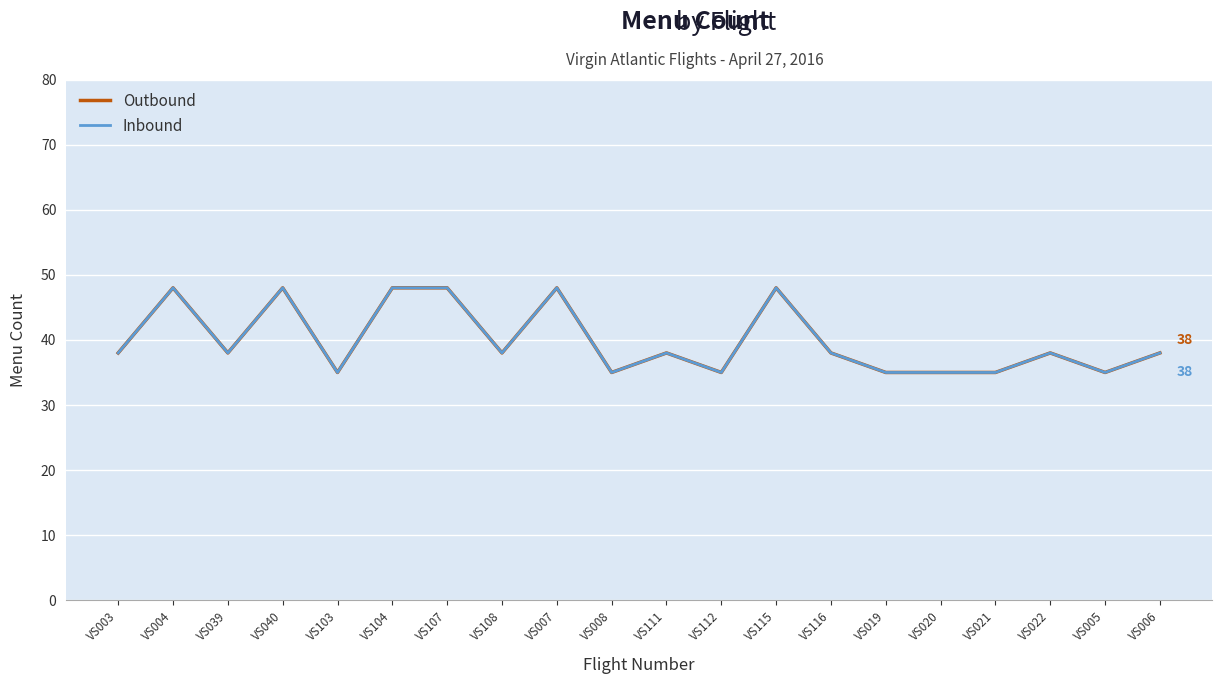

Does the chart display data point markers on the line(s)?

No